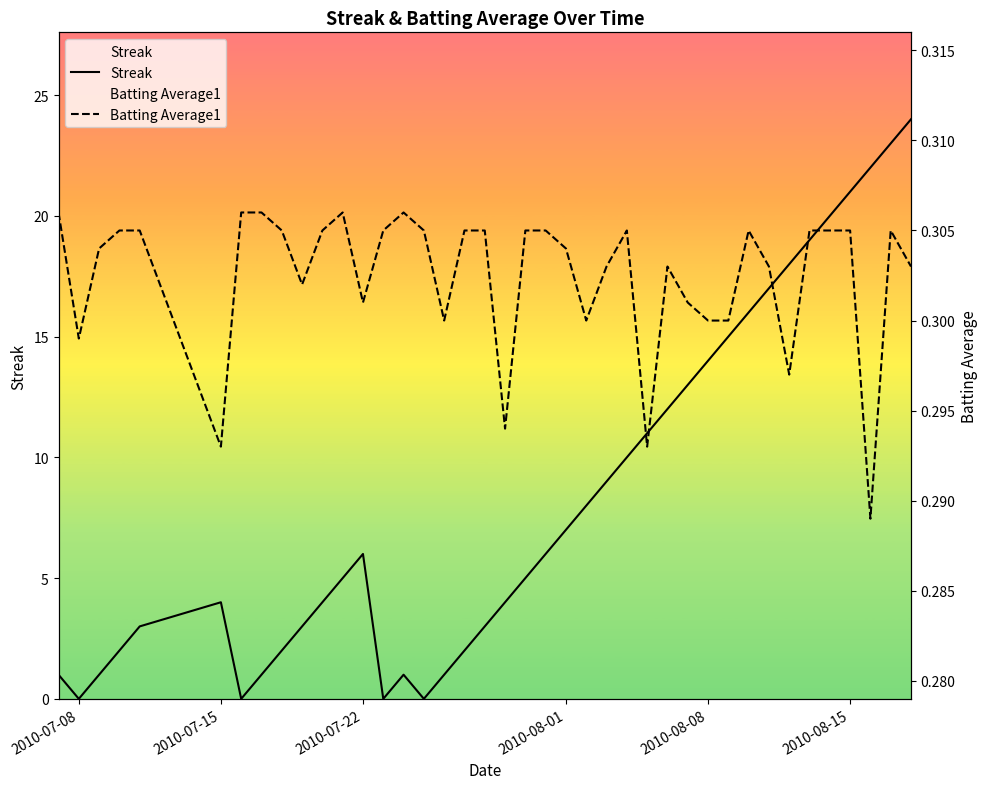

What are all the series names shown in the legend?

Streak, Batting Average1